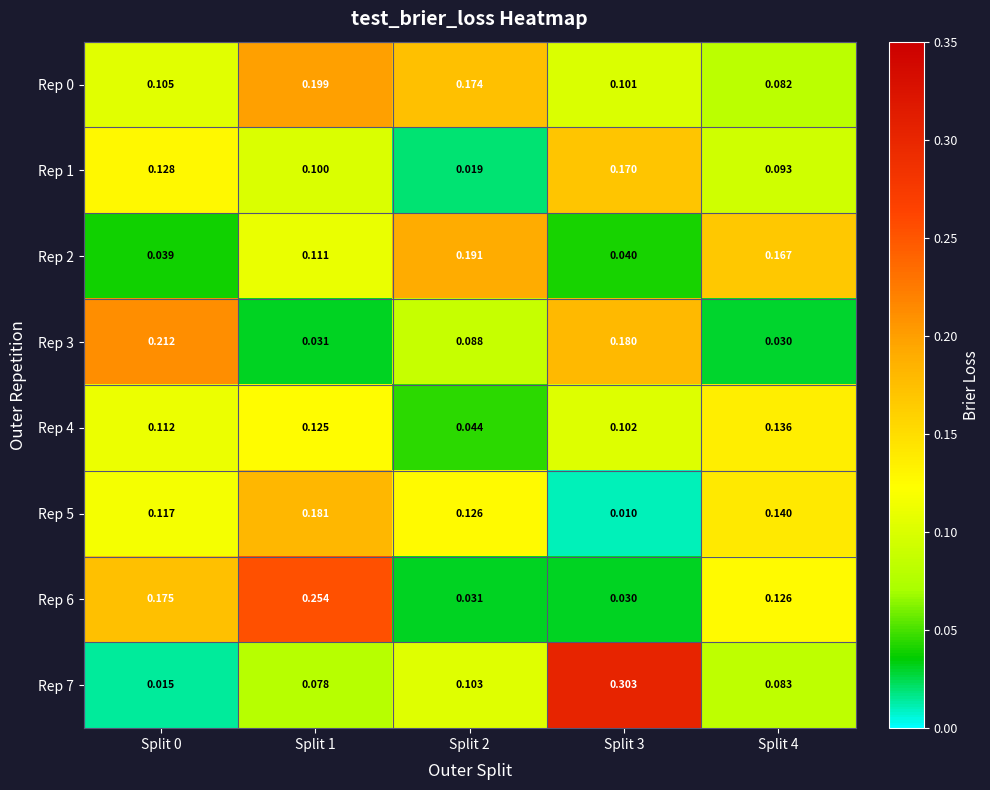

Is the value of Rep 1 at Split 4 greater than the value of Rep 0 at Split 0?

No